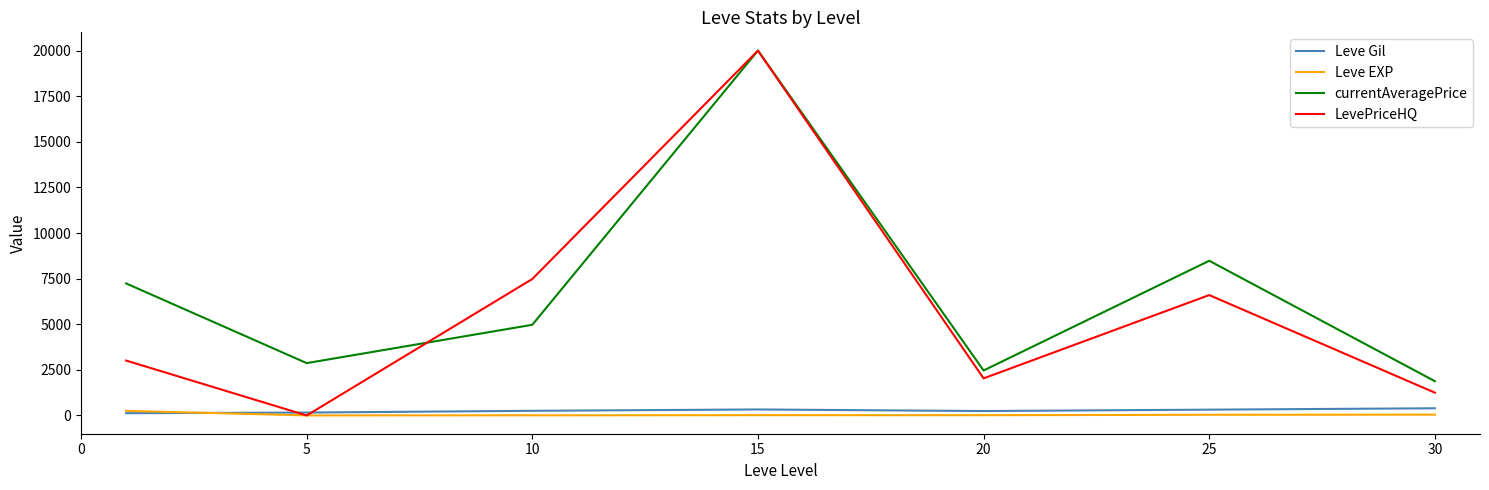

Is this an area chart (filled region under the line)?

No